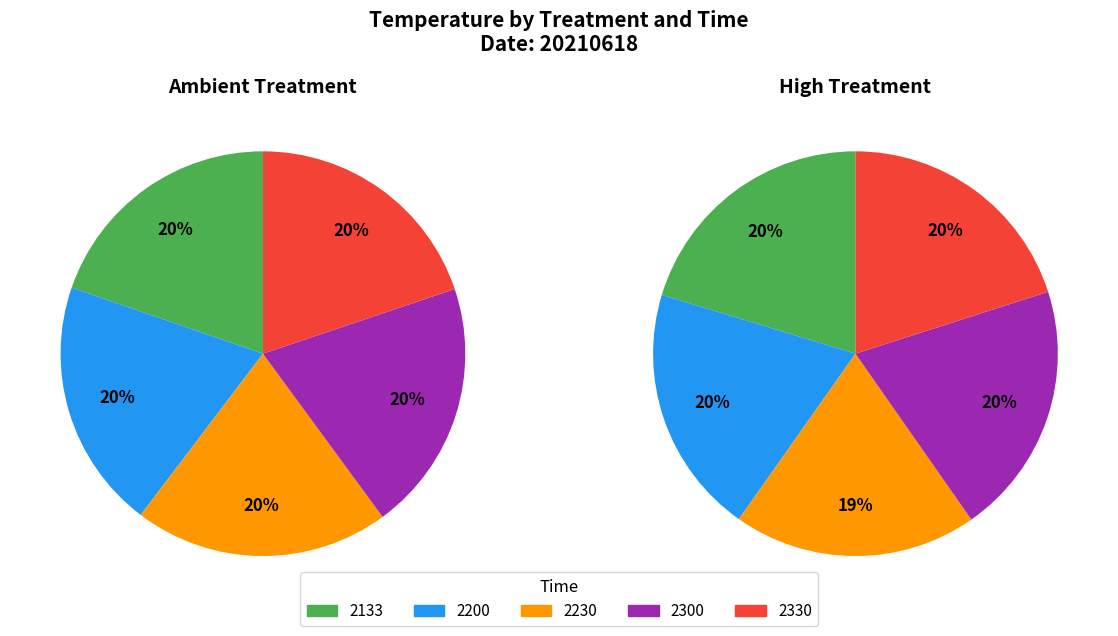

Which has a higher value, 2133 or 2330?

2330